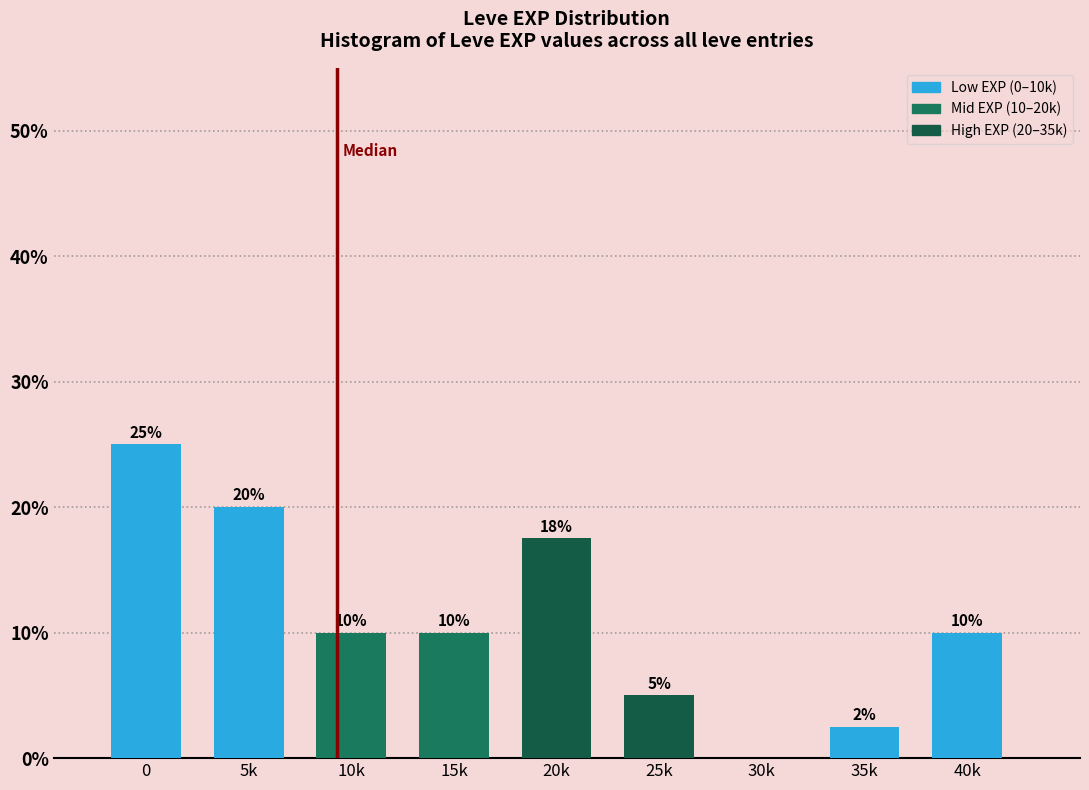

What is the ratio of the value at 0 to the value at 40k?

2.5